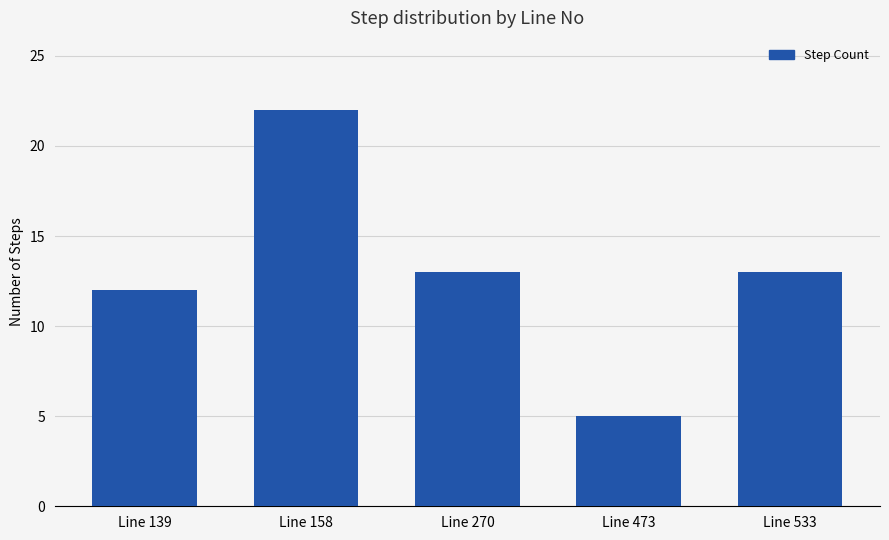

What is the change in value from Line 139 to Line 533?

+1